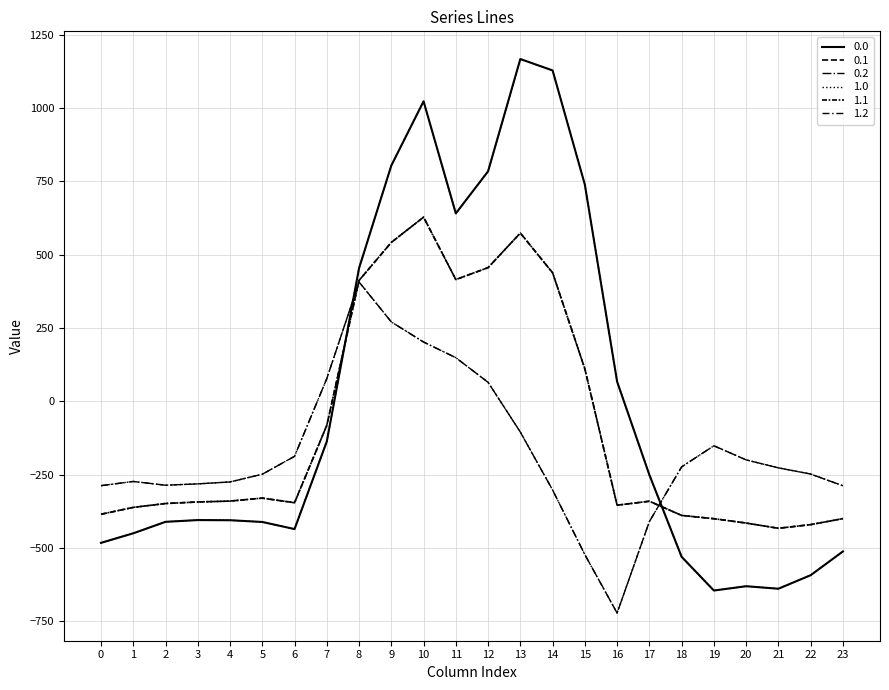

Does the chart have visible grid lines?

Yes